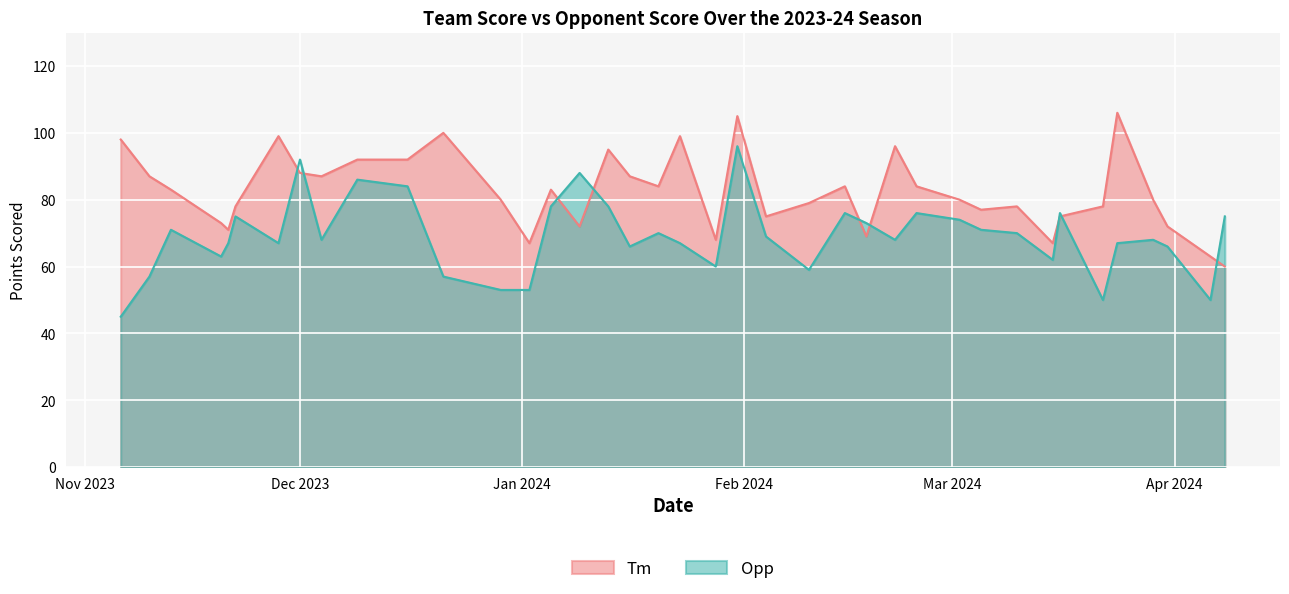

Reading left to right, list all the values displayed in this chart.

Tm: 98	87	83	73	71	78	99	88	87	92	92	100	80	67	83	72	95	87	84	99	68	105	75	79	84	69	96	84	80	77	78	67	75	78	106	80	72	63	60
Opp: 45	57	71	63	67	75	67	92	68	86	84	57	53	53	78	88	78	66	70	67	60	96	69	59	76	73	68	76	74	71	70	62	76	50	67	68	66	50	75